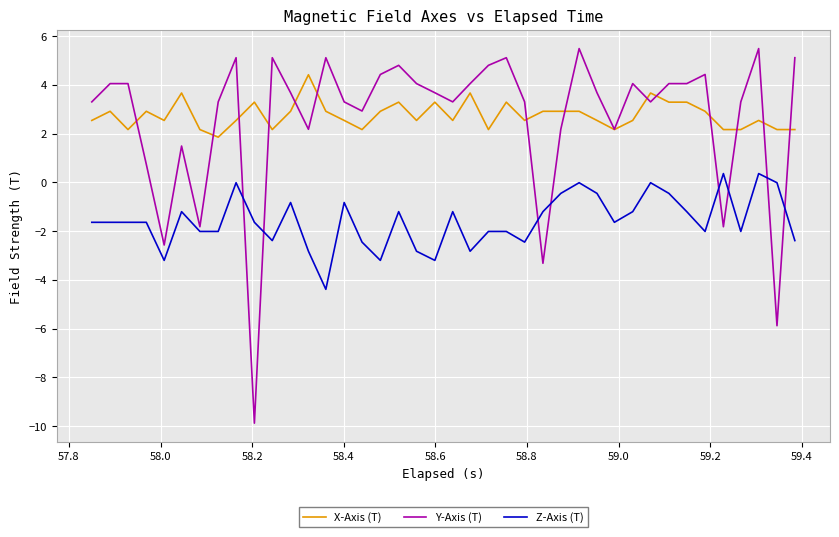

Is this an area chart (filled region under the line)?

No